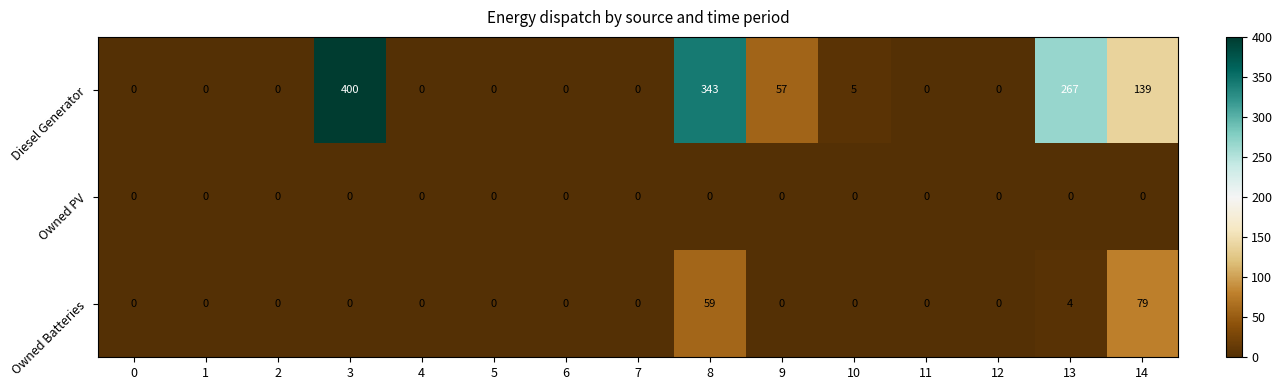

Which series changed the most between 1 and 14?

Diesel Generator